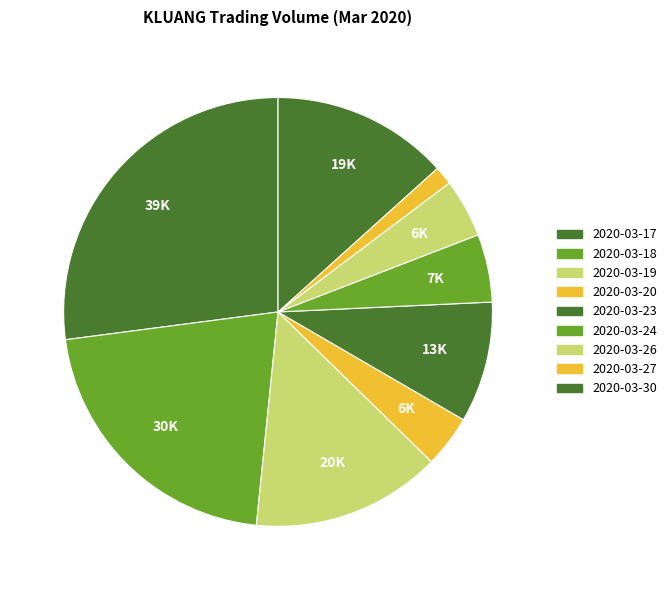

To the nearest percent, what portion does 2020-03-27 represent?

1%